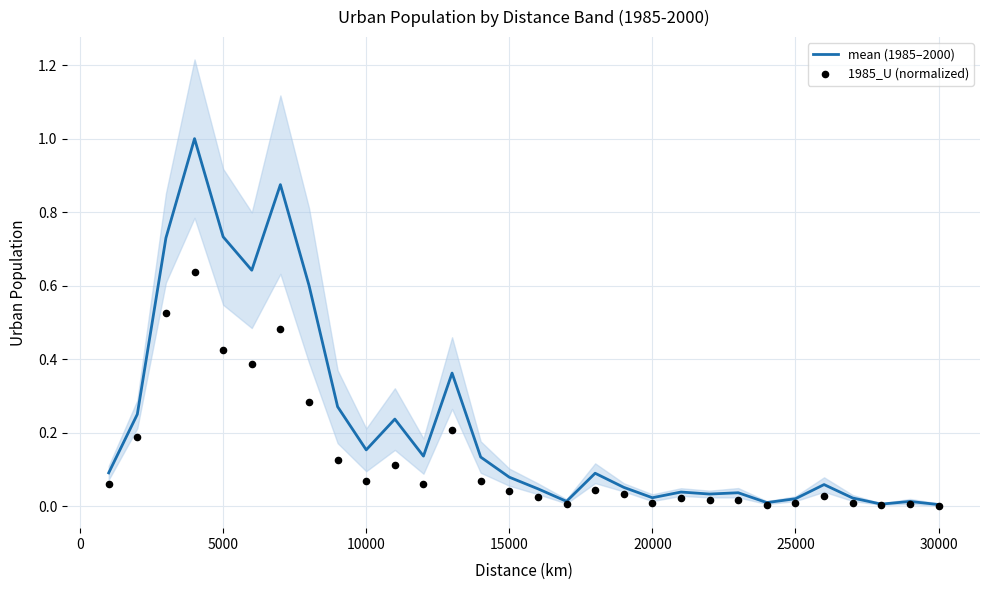

Which series reaches the maximum Y coordinate?

mean (1985–2000)